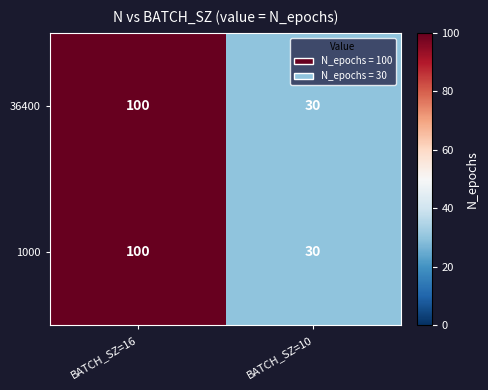

List the labels in order of 1000 value, largest first.

BATCH_SZ=16, BATCH_SZ=10